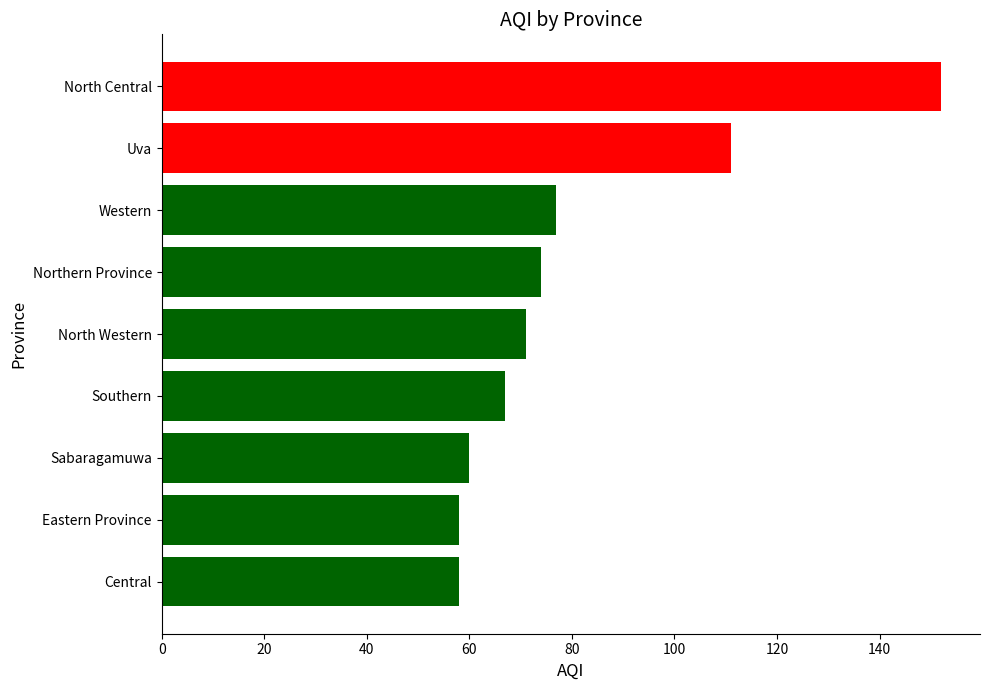

The value at Northern Province is 125. True or false?

False